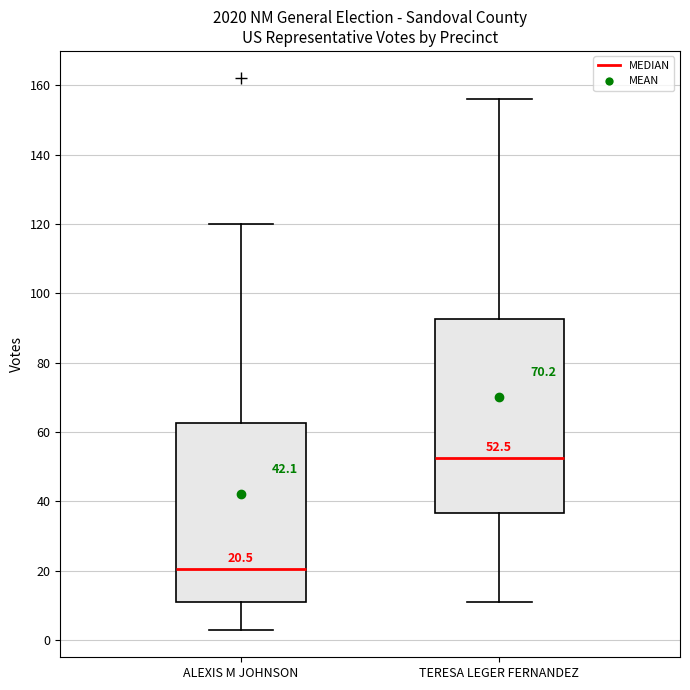

Which box's median line is the lowest?

ALEXIS M JOHNSON